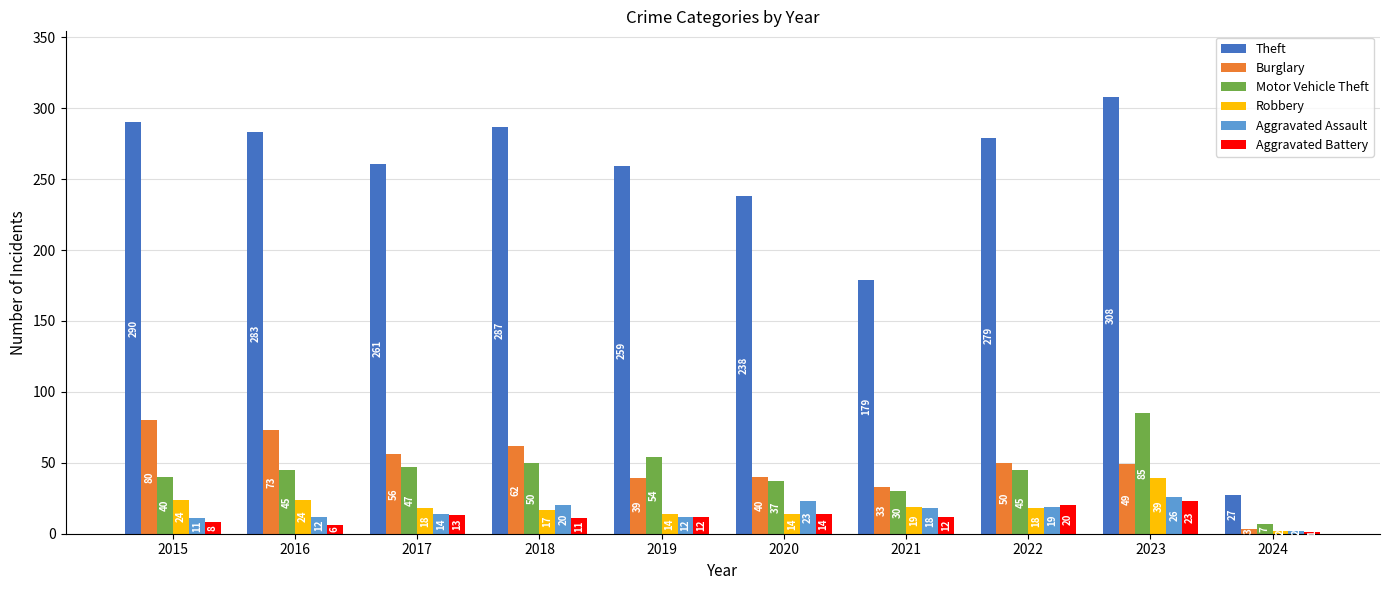

Does the chart contain stacked bars?

No